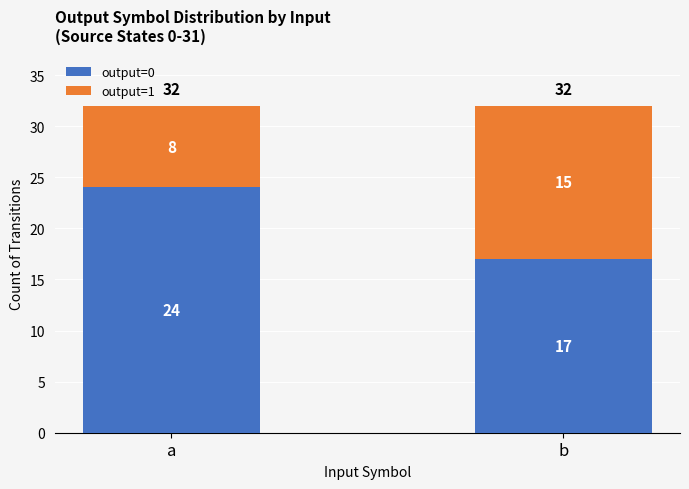

The value of output=0 at b is 30. True or false?

False